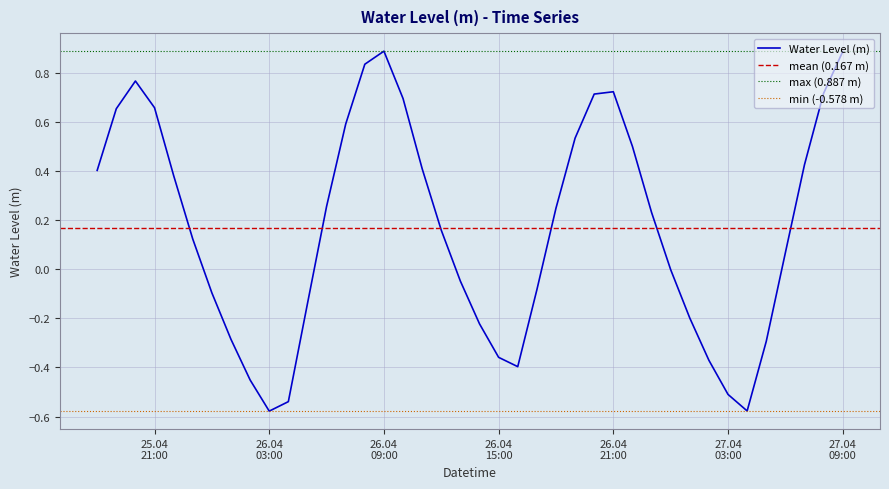

What is the difference between the values at 2024-04-27 03:00:00 and 2024-04-25 19:00:00?

1.2